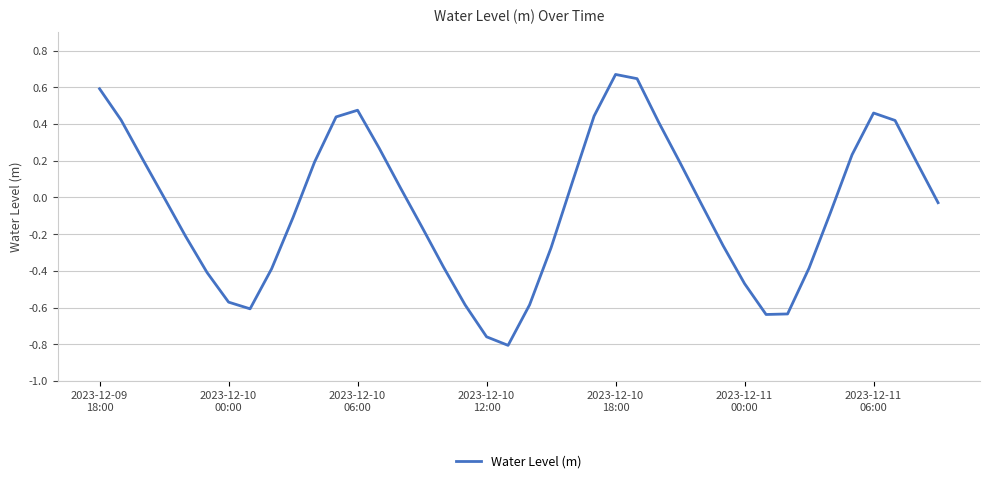

How many lines are shown in the chart?

1